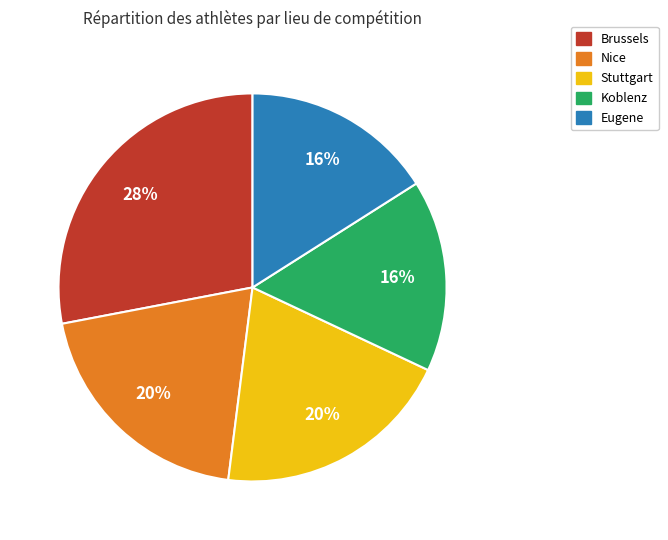

Is it true that Brussels is 20% of the pie?

False